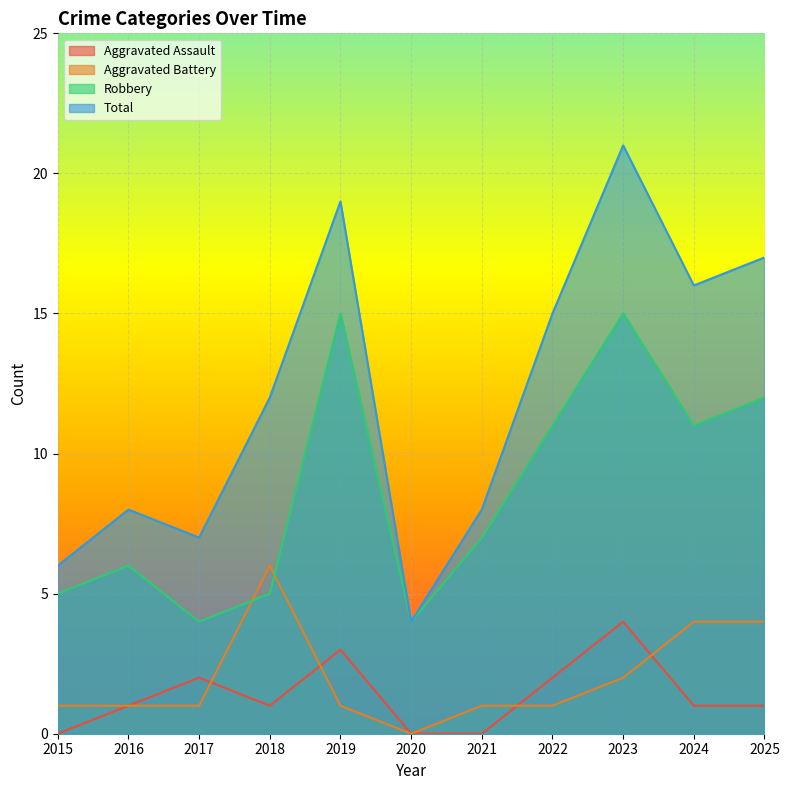

Is it true that Robbery equals 5 at 2018?

True